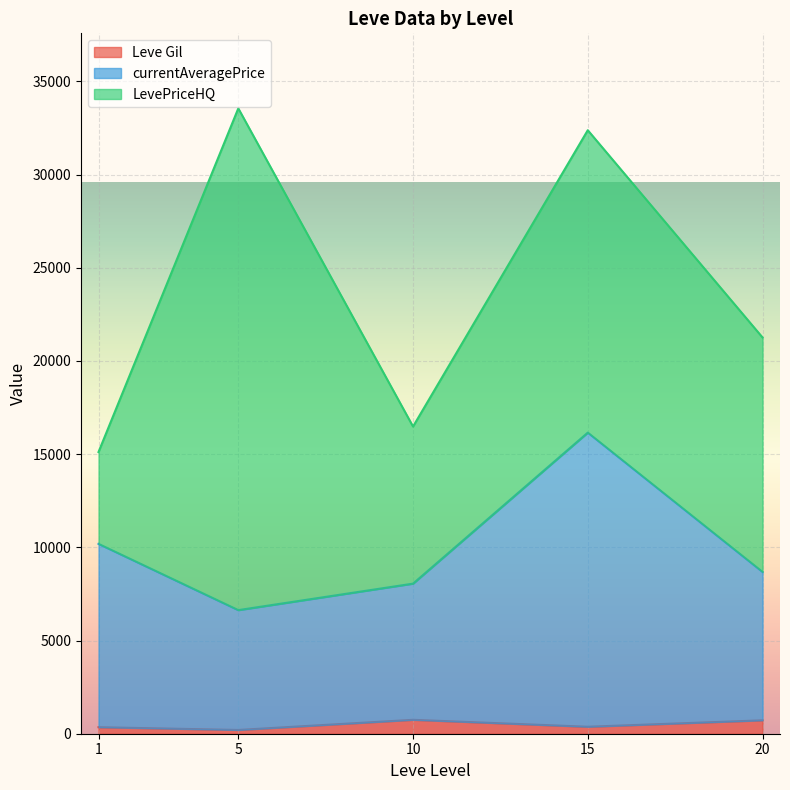

At which label does Leve Gil reach its peak?

10